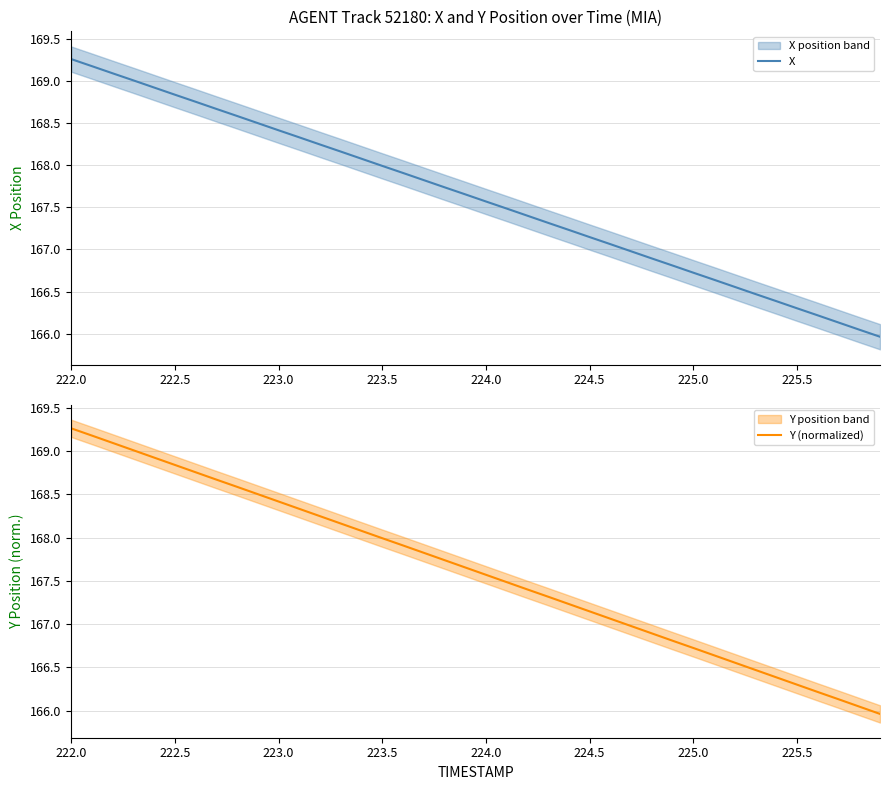

How many data points in X are less than 167?

13